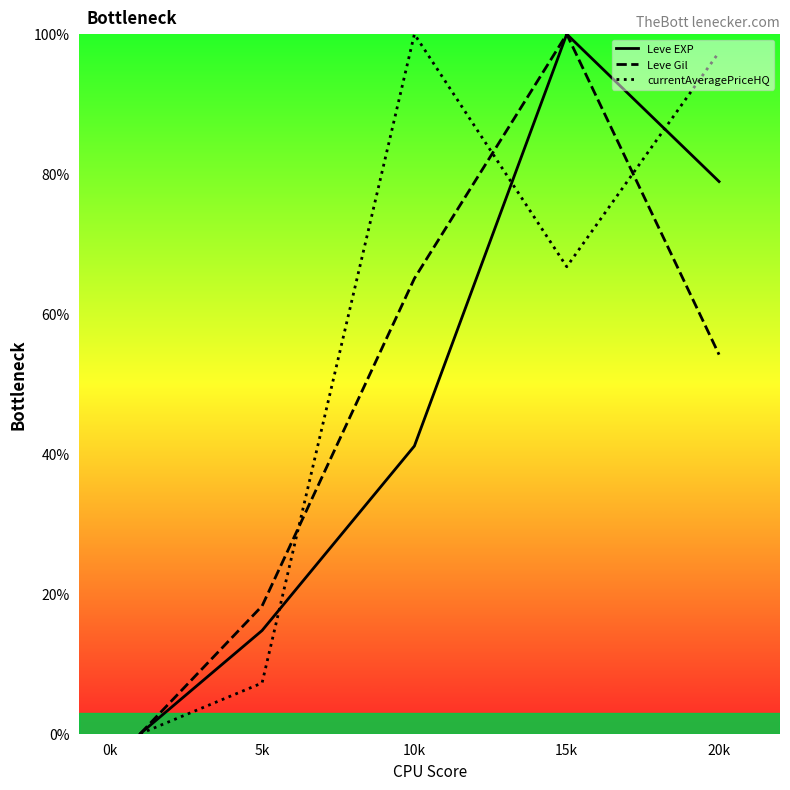

Which series has the largest range (max minus min)?

Leve EXP